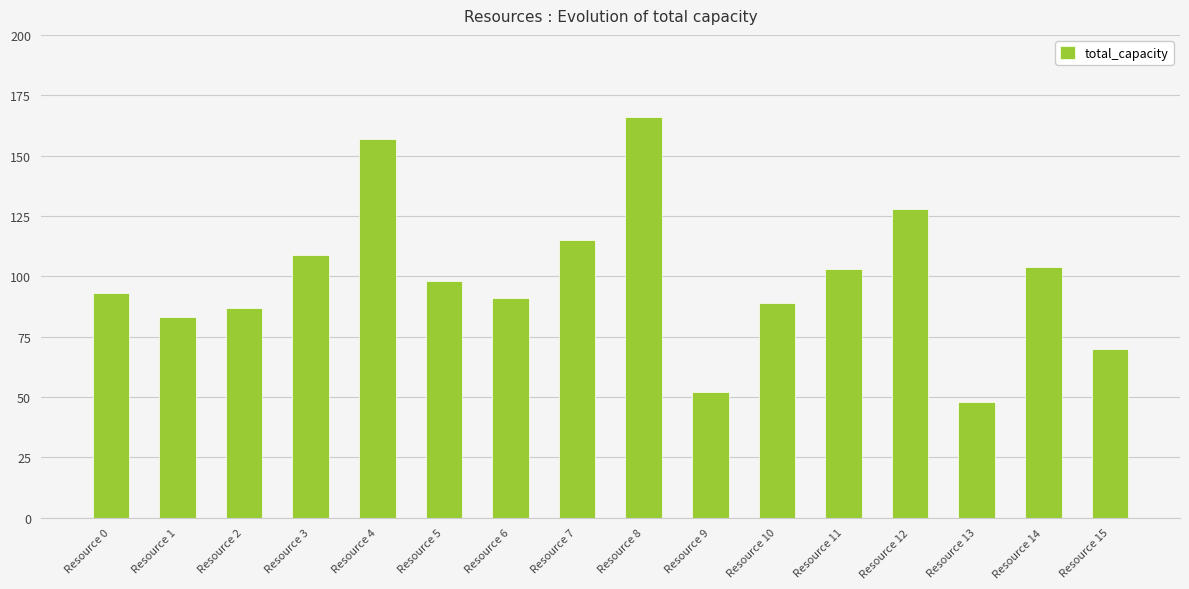

At which category does the chart reach its peak across all series?

Resource 8